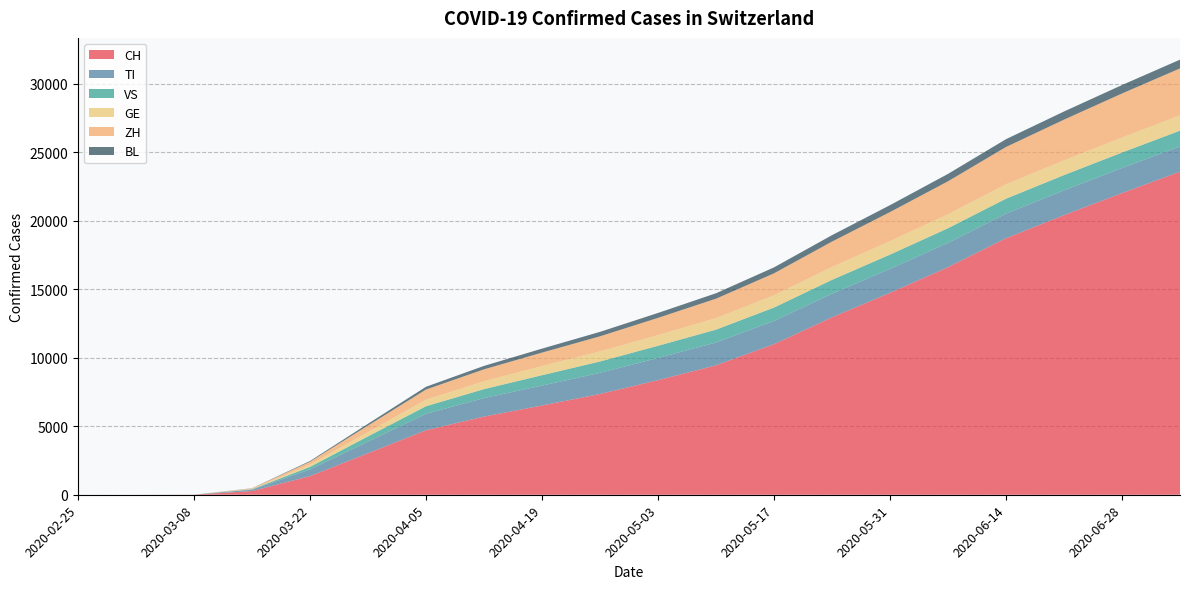

Reading left to right, transcribe all the data shown in this chart.

CH: 2020-02-25=0	2020-03-01=0	2020-03-08=6	2020-03-15=270	2020-03-22=1359	2020-03-29=3028	2020-04-05=4707	2020-04-12=5705	2020-04-19=6513	2020-04-26=7354	2020-05-03=8361	2020-05-10=9444	2020-05-17=10987	2020-05-24=12948	2020-05-31=14736	2020-06-07=16605	2020-06-14=18717	2020-06-21=20403	2020-06-28=22013	2020-07-05=23574
TI: 2020-02-25=0	2020-03-01=0	2020-03-08=2	2020-03-15=100	2020-03-22=490	2020-03-29=853	2020-04-05=1200	2020-04-12=1350	2020-04-19=1455	2020-04-26=1542	2020-05-03=1622	2020-05-10=1668	2020-05-17=1697	2020-05-24=1726	2020-05-31=1748	2020-06-07=1774	2020-06-14=1793	2020-06-21=1813	2020-06-28=1833	2020-07-05=1847
VS: 2020-02-25=0	2020-03-01=0	2020-03-08=0	2020-03-15=30	2020-03-22=185	2020-03-29=380	2020-04-05=553	2020-04-12=653	2020-04-19=755	2020-04-26=830	2020-05-03=888	2020-05-10=937	2020-05-17=977	2020-05-24=1009	2020-05-31=1040	2020-06-07=1071	2020-06-14=1094	2020-06-21=1111	2020-06-28=1129	2020-07-05=1149
GE: 2020-02-25=0	2020-03-01=0	2020-03-08=0	2020-03-15=25	2020-03-22=160	2020-03-29=310	2020-04-05=478	2020-04-12=575	2020-04-19=670	2020-04-26=735	2020-05-03=783	2020-05-10=841	2020-05-17=893	2020-05-24=940	2020-05-31=985	2020-06-07=1020	2020-06-14=1053	2020-06-21=1075	2020-06-28=1093	2020-07-05=1112
ZH: 2020-02-25=0	2020-03-01=0	2020-03-08=1	2020-03-15=40	2020-03-22=215	2020-03-29=480	2020-04-05=740	2020-04-12=870	2020-04-19=980	2020-04-26=1100	2020-05-03=1253	2020-05-10=1416	2020-05-17=1603	2020-05-24=1850	2020-05-31=2118	2020-06-07=2404	2020-06-14=2720	2020-06-21=2970	2020-06-28=3212	2020-07-05=3431
BL: 2020-02-25=0	2020-03-01=0	2020-03-08=0	2020-03-15=10	2020-03-22=55	2020-03-29=130	2020-04-05=202	2020-04-12=250	2020-04-19=290	2020-04-26=325	2020-05-03=360	2020-05-10=398	2020-05-17=435	2020-05-24=470	2020-05-31=505	2020-06-07=540	2020-06-14=570	2020-06-21=595	2020-06-28=618	2020-07-05=638